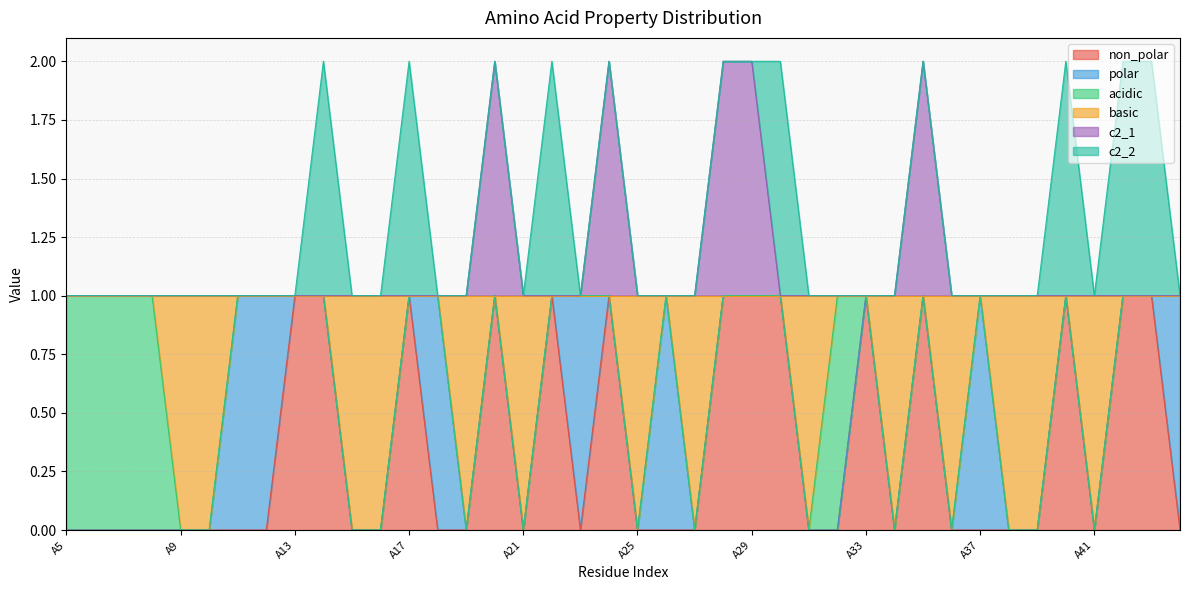

How many categories are shown in the chart?

40